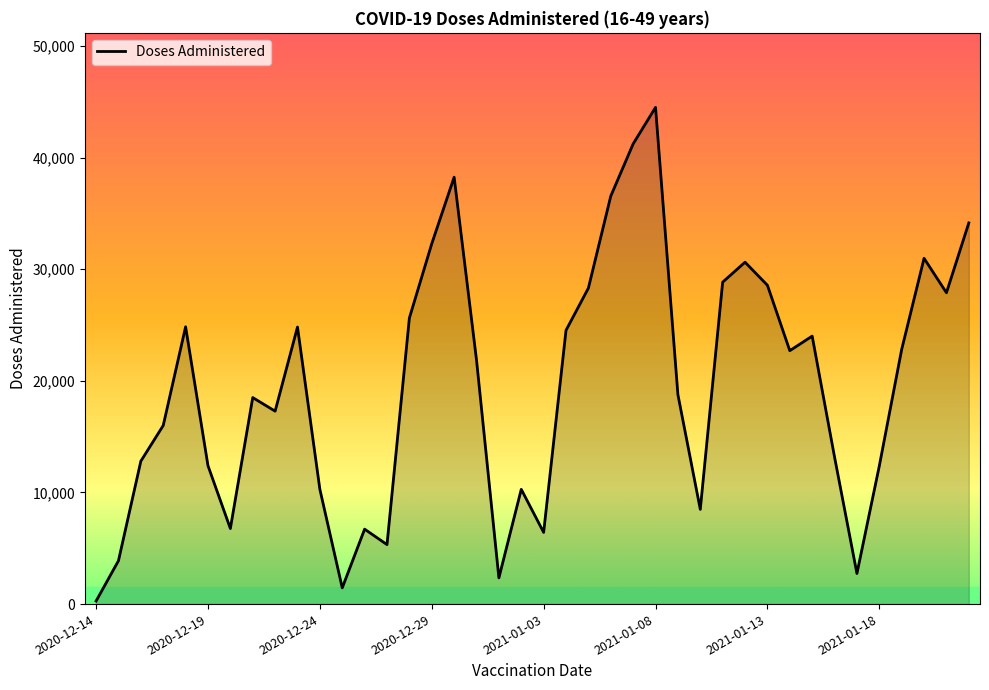

What is the difference between the maximum and minimum values?

44218